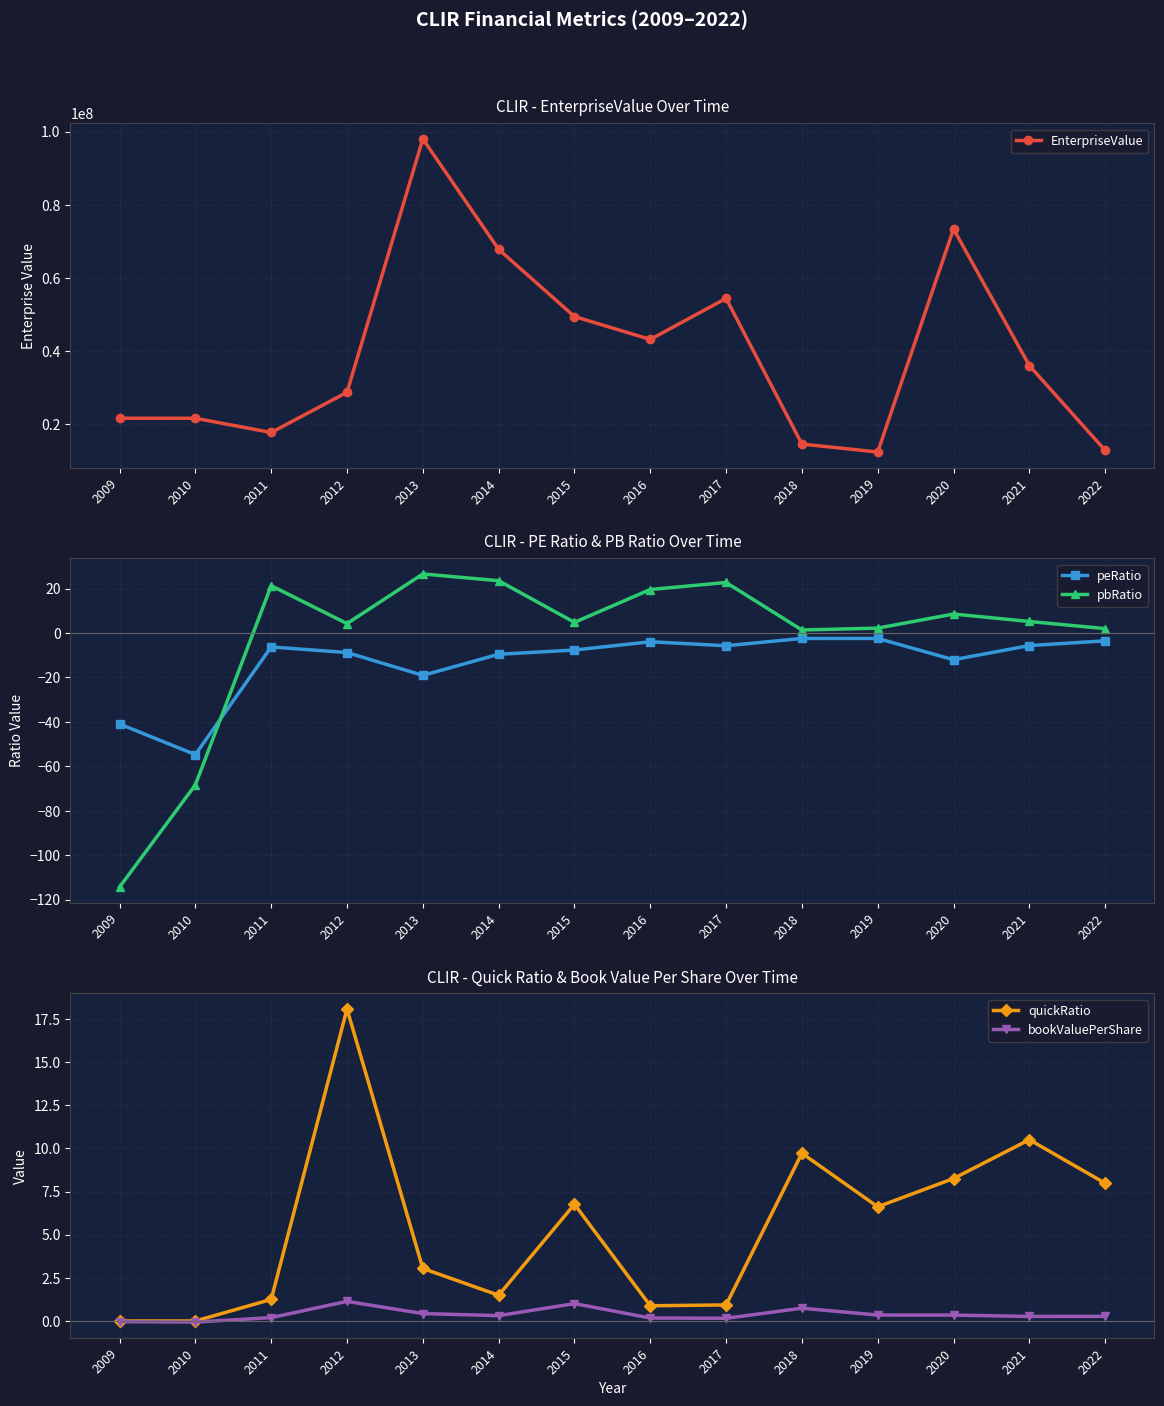

The value of EnterpriseValue at 2017 is 75126709.9. True or false?

False